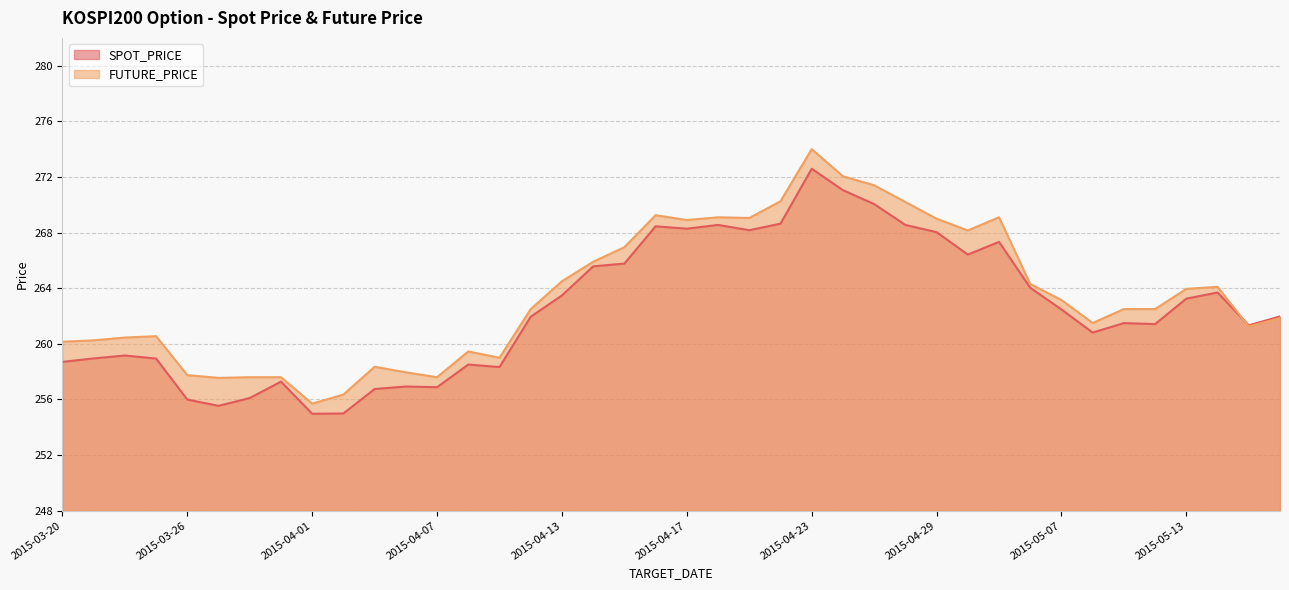

How many data points in SPOT_PRICE are less than 261?

16